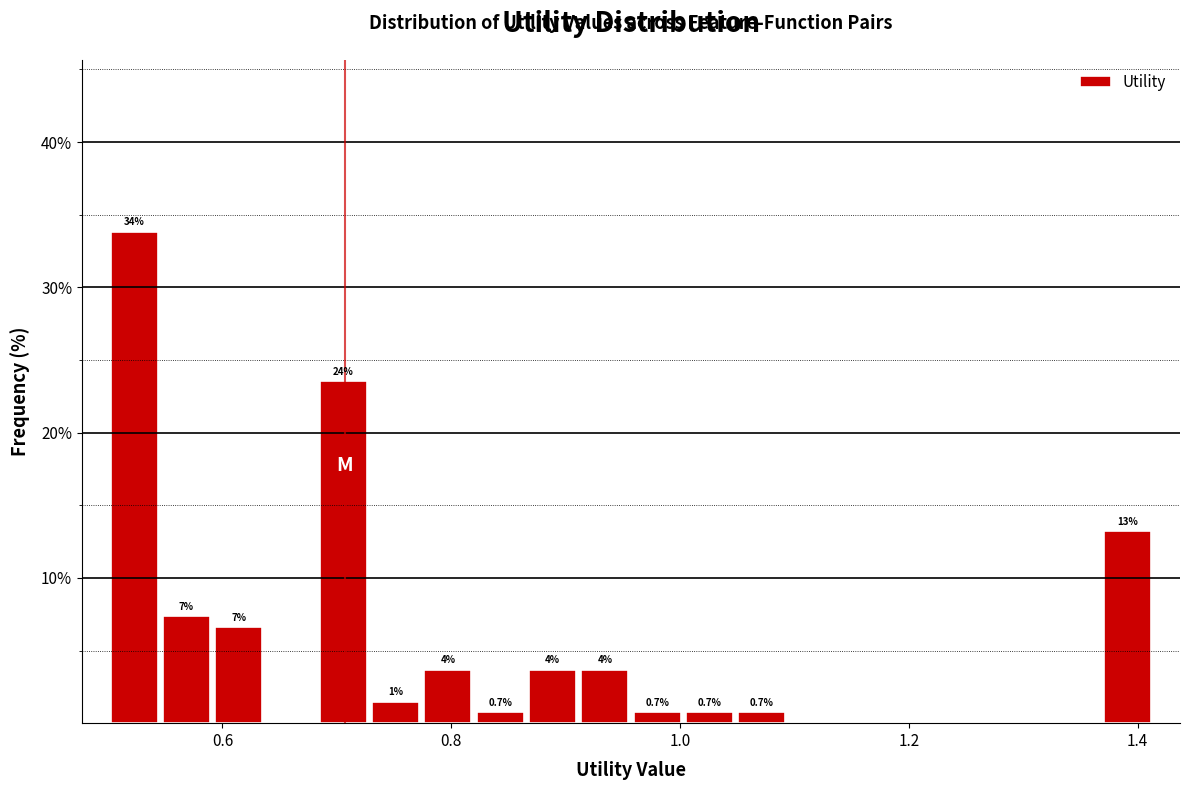

Around what value on the x-axis is the tallest bar? Give the approximate position of its centre, as read against the axis.

0.52